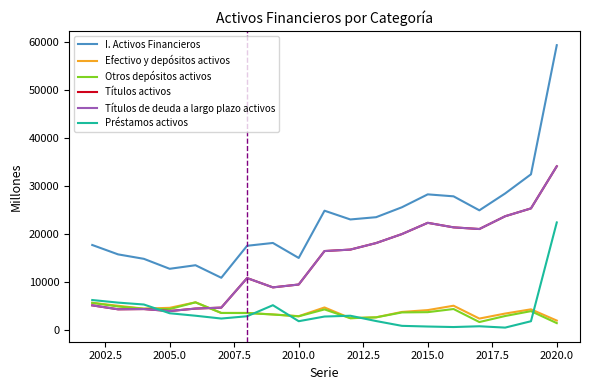

What is the difference between the maximum and minimum values in the I. Activos Financieros series?

48369